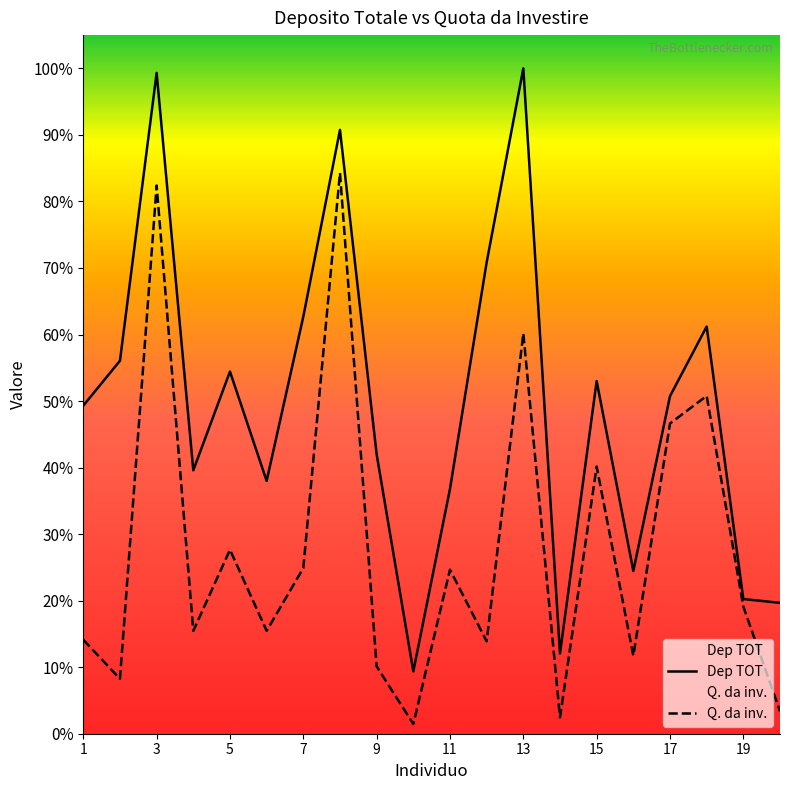

Does the chart display data point markers on the line(s)?

No